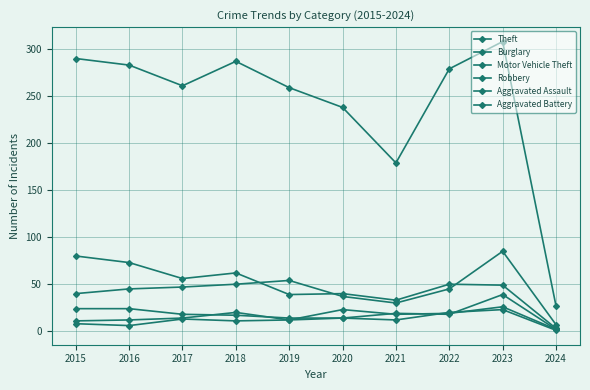

At how many categories does at least one series exceed 166?

9